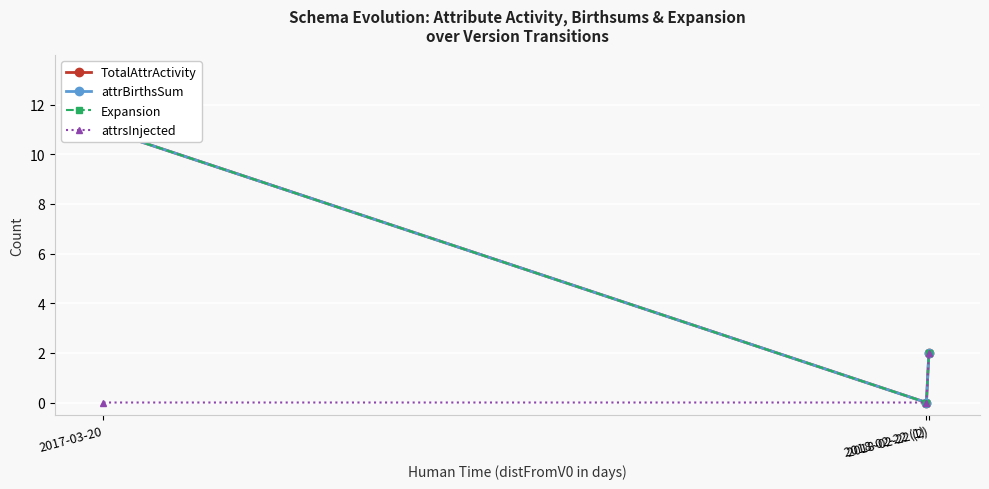

The attrBirthsSum series shows 1 at 2018-02-22 (2). True or false?

False